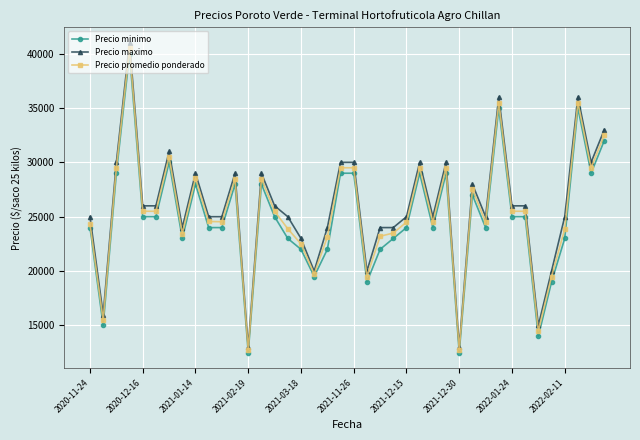

True or false: Precio minimo has more than 0 interior local peaks.

True